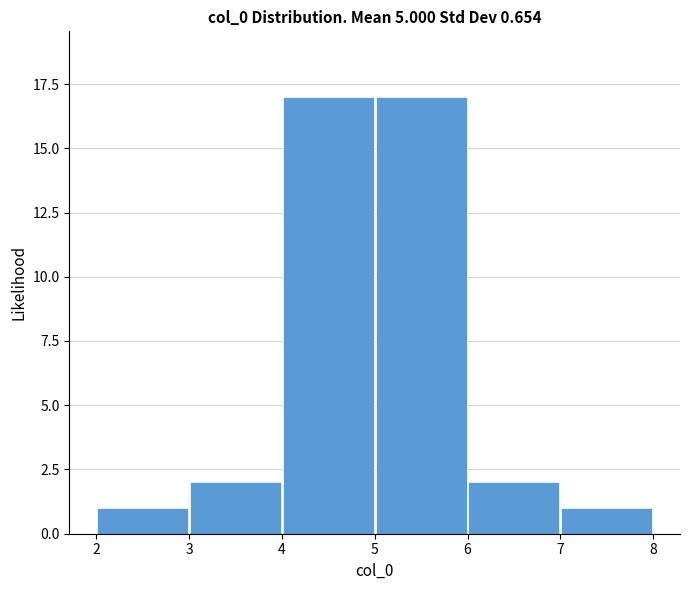

Reading left to right, list every bar in this chart as the range it spans on the x-axis followed by its height. The values are not printed on the chart, so give them approximately, as read against the axis.

2 to 3: 1
3 to 4: 2
4 to 5: 17
5 to 6: 17
6 to 7: 2
7 to 8: 1